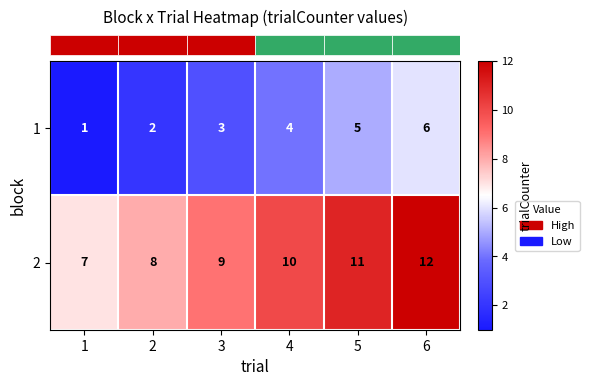

What is the difference between the second highest and second lowest values in the 2 series?

3